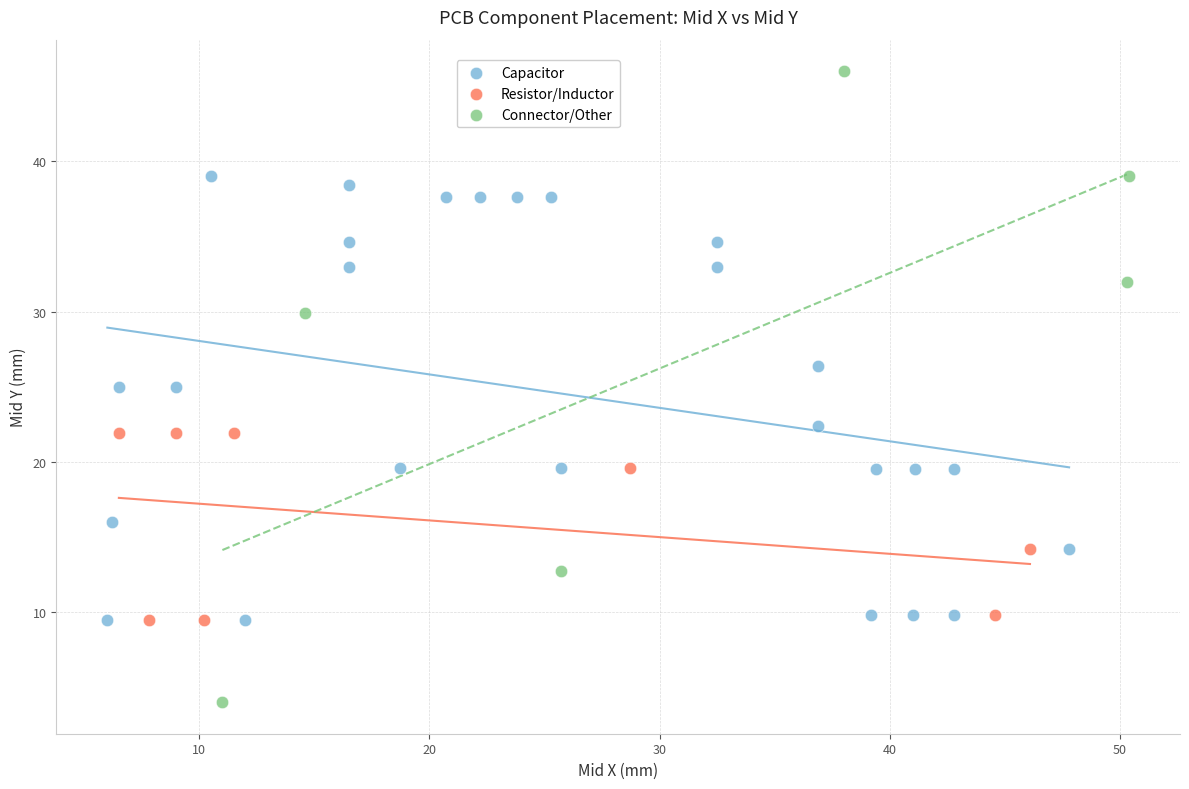

Which series reaches the minimum Y coordinate?

Connector/Other